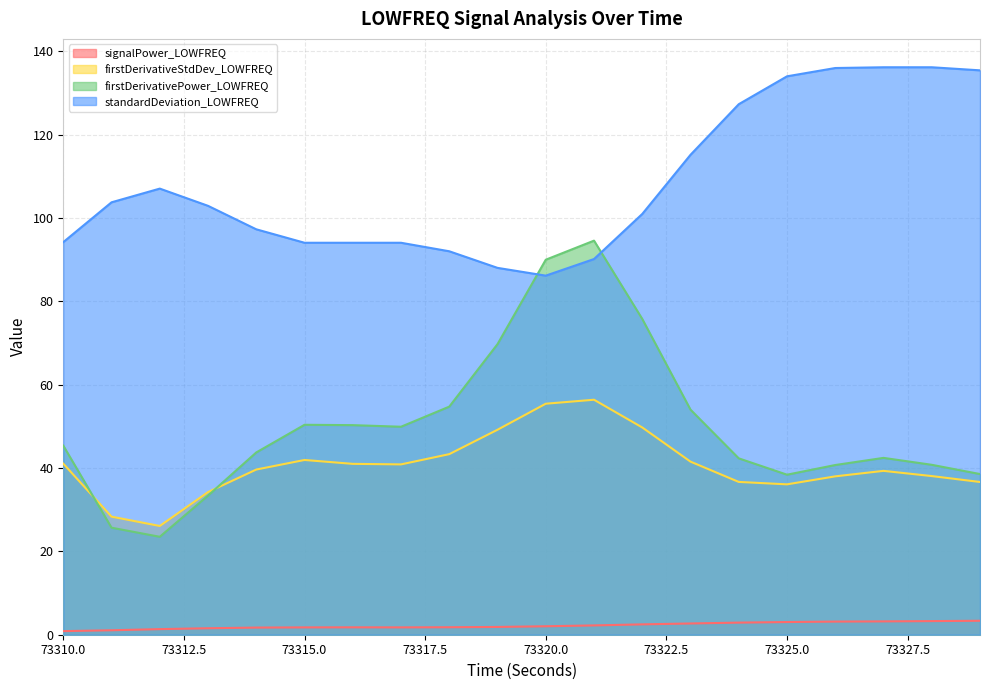

What value does the firstDerivativePower_LOWFREQ series have at 73319?

69.7